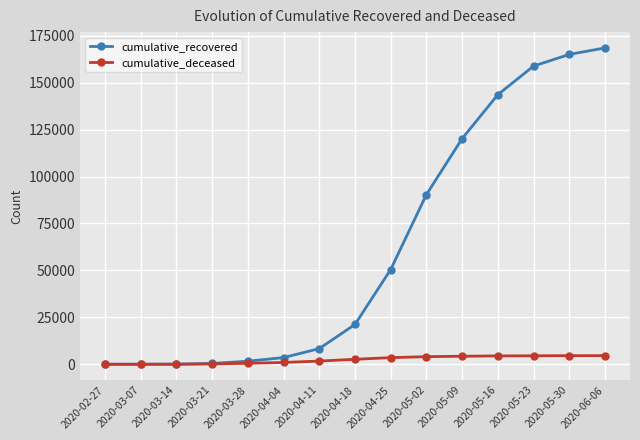

Which series has the widest spread of values?

cumulative_recovered